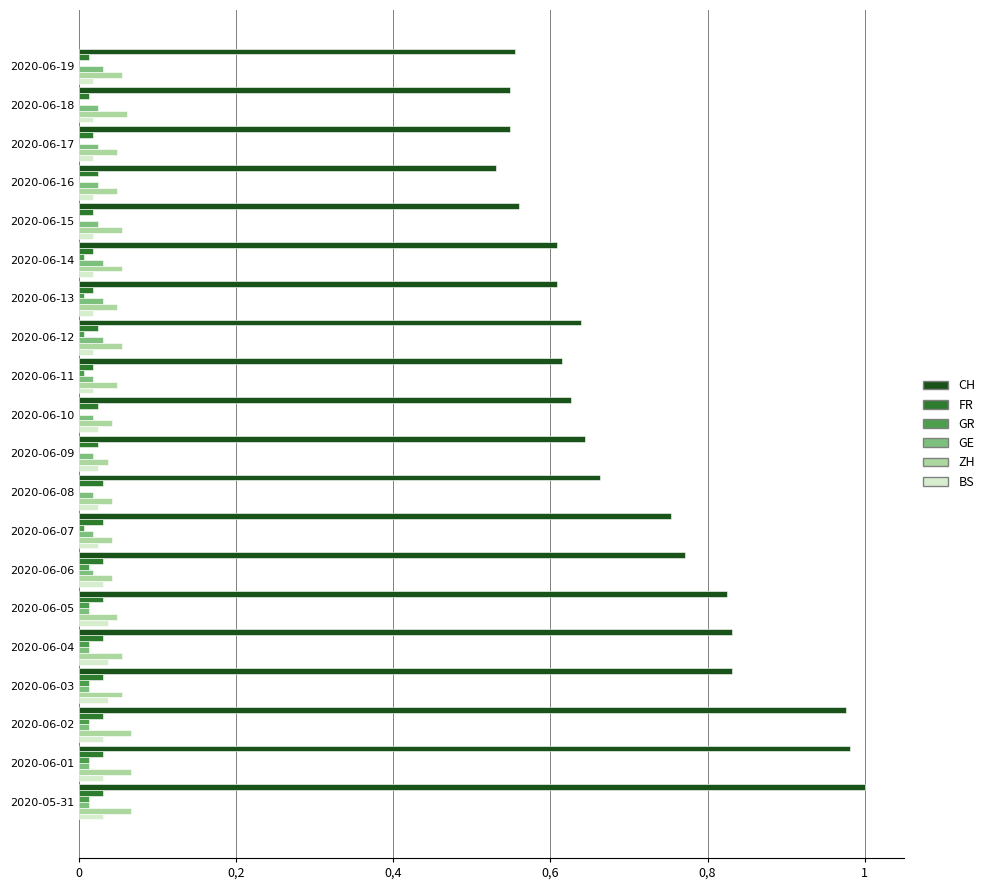

At how many categories does at least one series exceed 0?

20